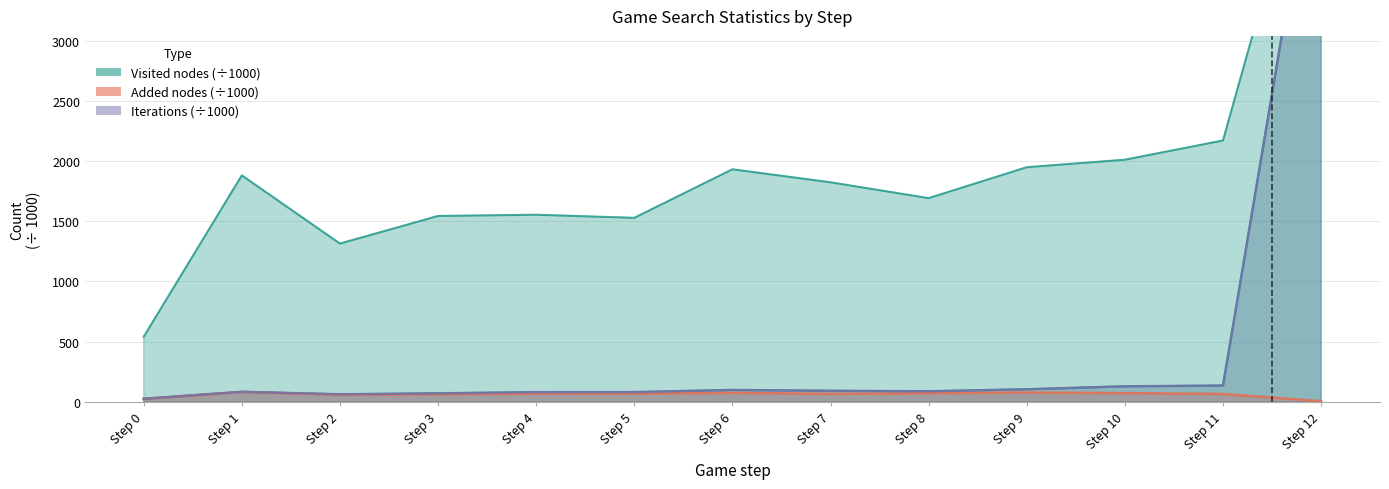

Does the chart display data point markers on the line(s)?

No